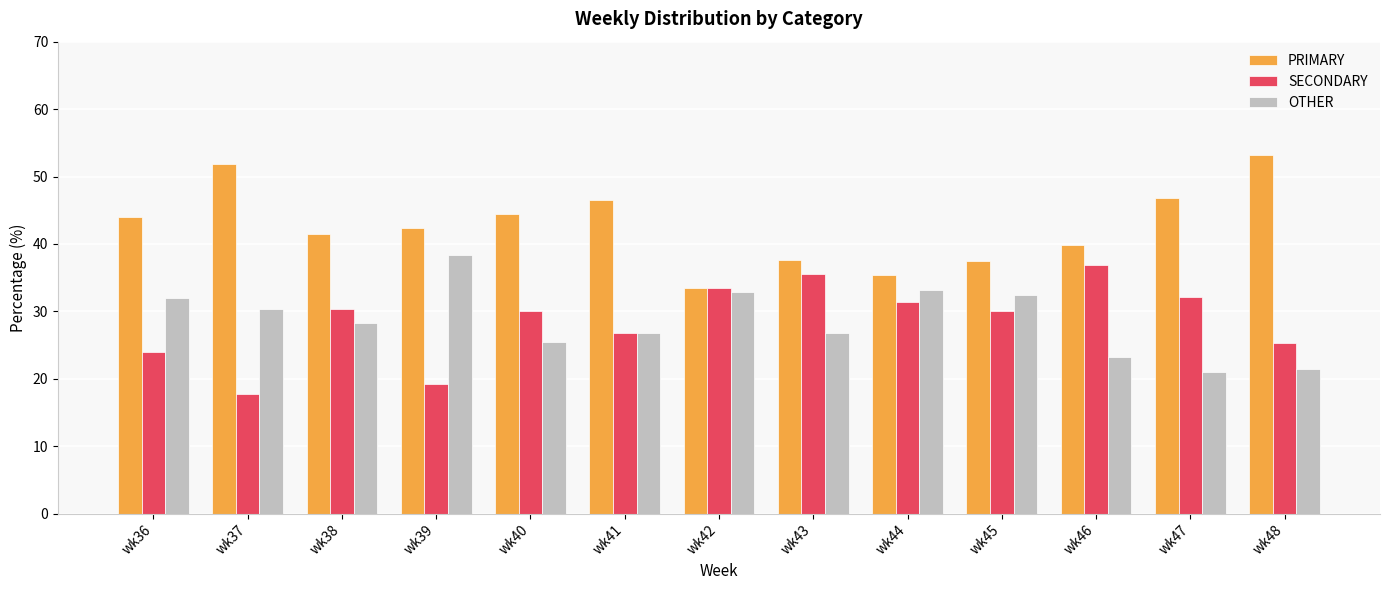

What is the sum of the PRIMARY values at wk44 and wk43?

73.0